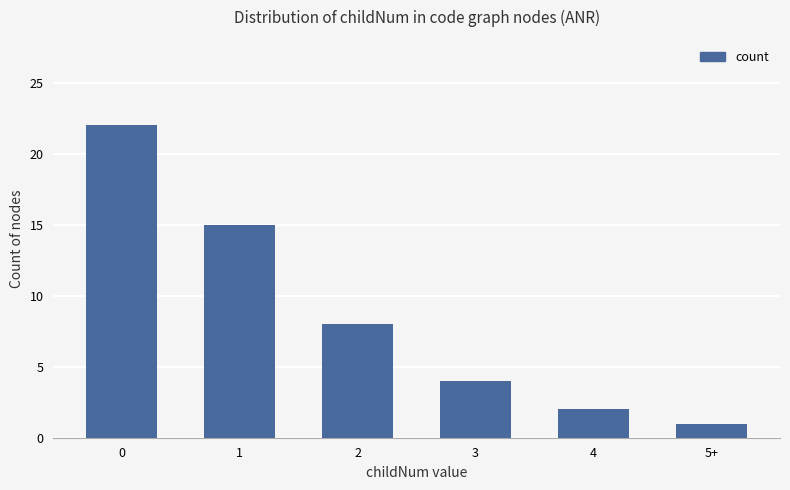

Rank the categories by value from lowest to highest.

5+, 4, 3, 2, 1, 0